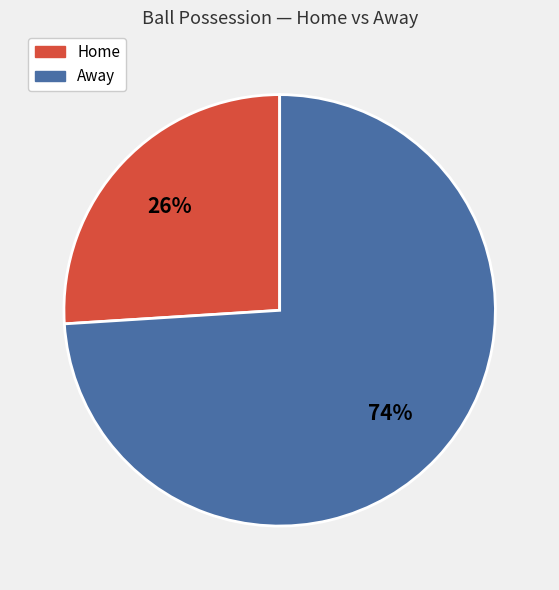

Is there any slice that represents more than half of the pie?

Yes